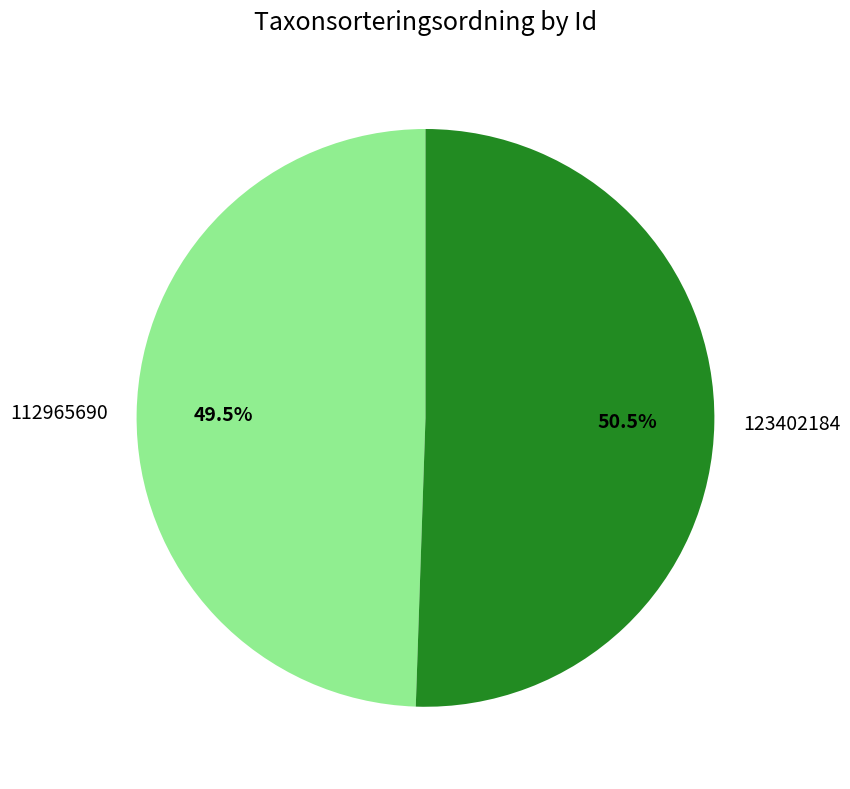

What is the smallest slice in the pie chart?

112965690